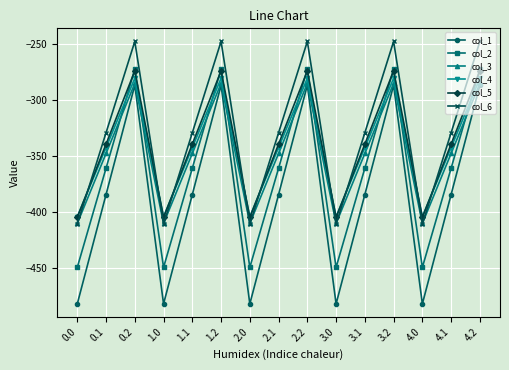

Reading right to left, what are all the values shown in this chart?

col_1: -287.1	-384.6	-482.0	-287.1	-384.6	-482.0	-287.1	-384.6	-482.0	-287.1	-384.6	-482.0	-287.1	-384.6	-482.0
col_2: -272.7	-361.1	-449.5	-272.7	-361.1	-449.5	-272.7	-361.1	-449.5	-272.7	-361.1	-449.5	-272.7	-361.1	-449.5
col_3: -285.5	-347.9	-410.3	-285.5	-347.9	-410.3	-285.5	-347.9	-410.3	-285.5	-347.9	-410.3	-285.5	-347.9	-410.3
col_4: -281.0	-342.7	-404.4	-281.0	-342.7	-404.4	-281.0	-342.7	-404.4	-281.0	-342.7	-404.4	-281.0	-342.7	-404.4
col_5: -274.4	-339.6	-404.9	-274.4	-339.6	-404.9	-274.4	-339.6	-404.9	-274.4	-339.6	-404.9	-274.4	-339.6	-404.9
col_6: -248.1	-329.5	-410.8	-248.1	-329.5	-410.8	-248.1	-329.5	-410.8	-248.1	-329.5	-410.8	-248.1	-329.5	-410.8